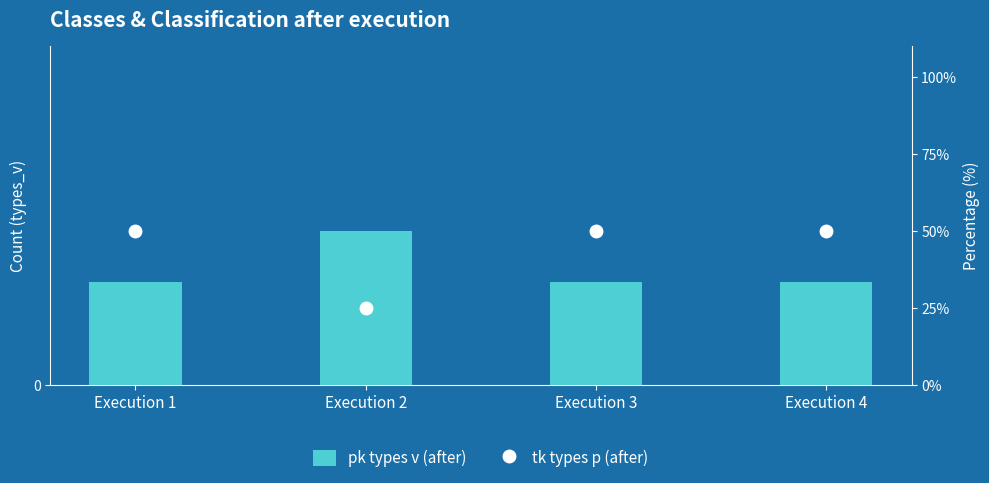

At which category is the sum across all series the highest?

Execution 1